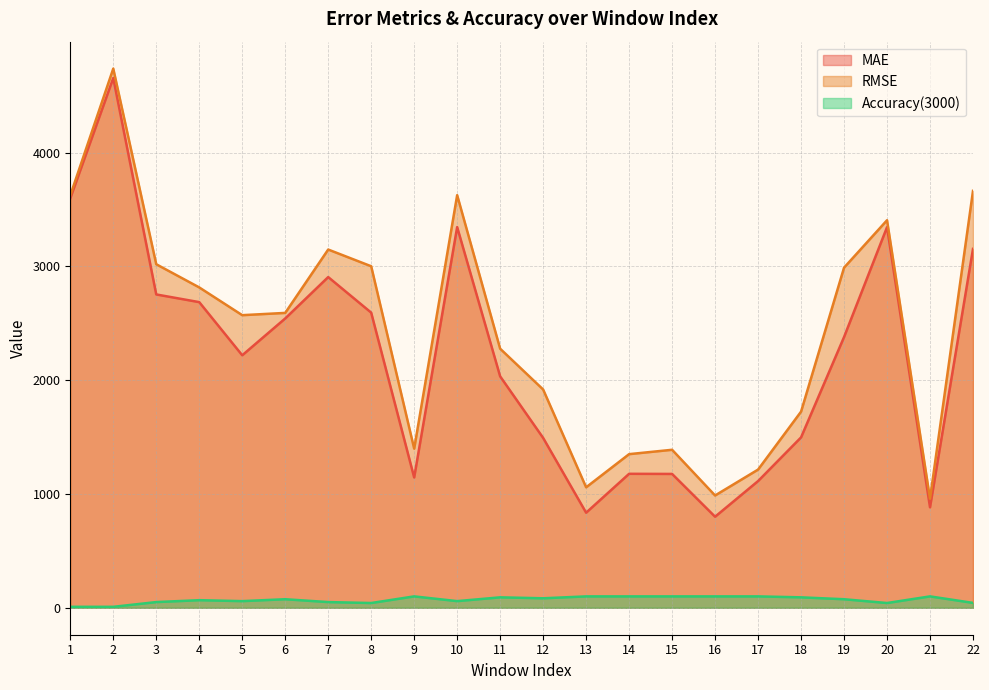

True or false: Accuracy(3000) and MAE intersect in this chart.

False